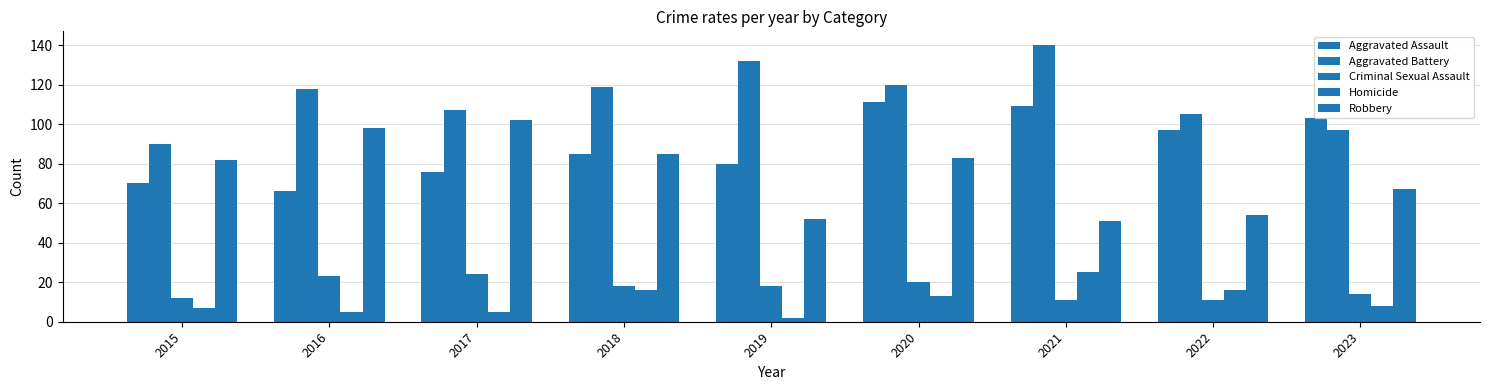

How many categories are shown in the chart?

9